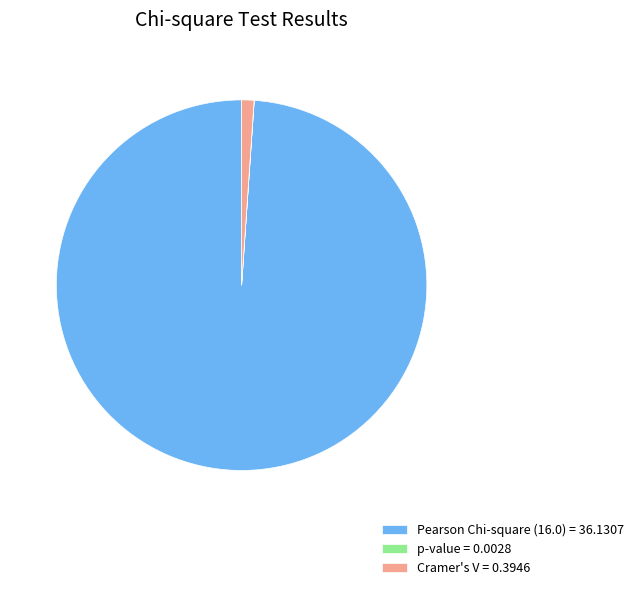

Is there any slice that represents more than half of the pie?

Yes